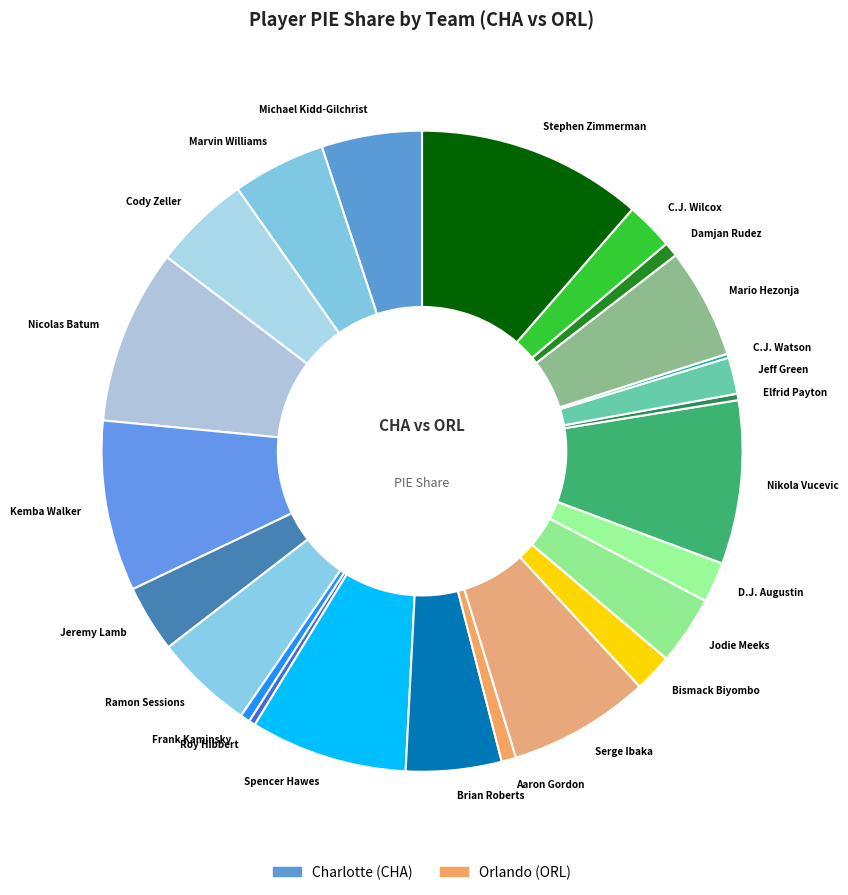

Which slice is the largest?

Stephen Zimmerman